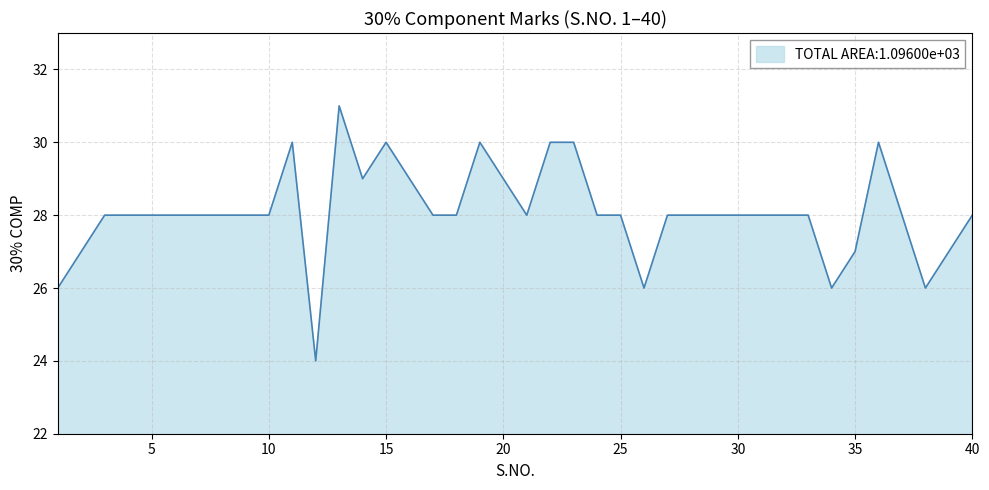

What is the difference between the maximum and minimum values?

7